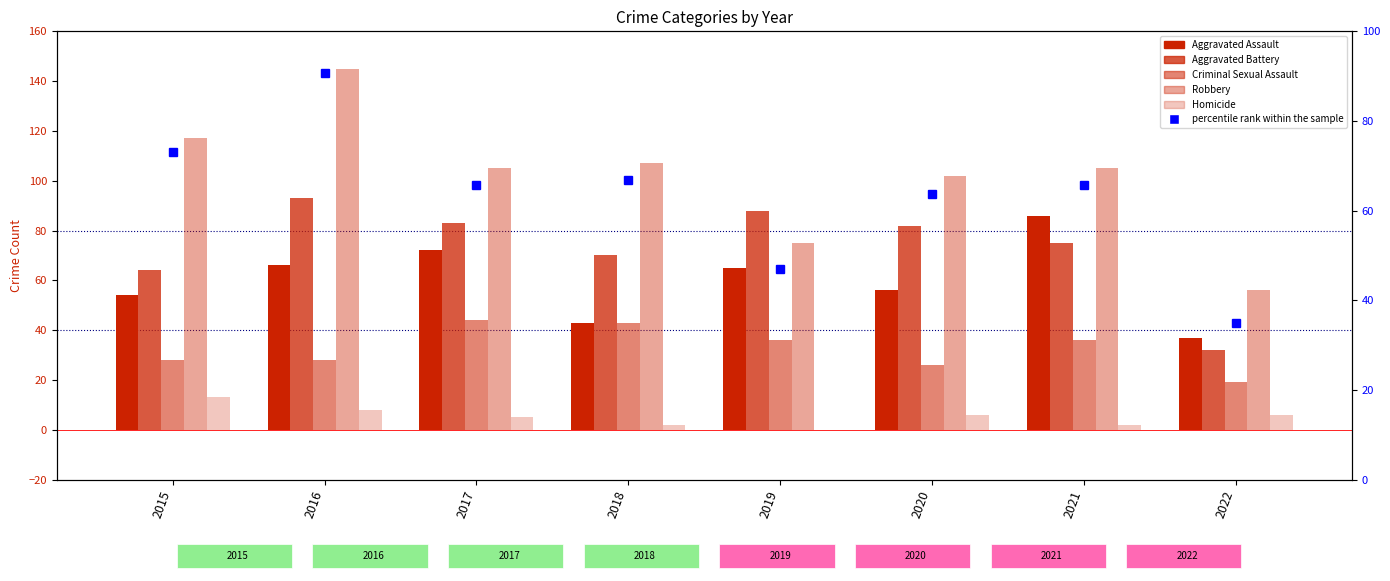

Reading left to right, transcribe all the data shown in this chart.

Aggravated Assault: 2015=54	2016=66	2017=72	2018=43	2019=65	2020=56	2021=86	2022=37
Aggravated Battery: 2015=64	2016=93	2017=83	2018=70	2019=88	2020=82	2021=75	2022=32
Criminal Sexual Assault: 2015=28	2016=28	2017=44	2018=43	2019=36	2020=26	2021=36	2022=19
Robbery: 2015=117	2016=145	2017=105	2018=107	2019=75	2020=102	2021=105	2022=56
Homicide: 2015=13	2016=8	2017=5	2018=2	2019=0	2020=6	2021=2	2022=6